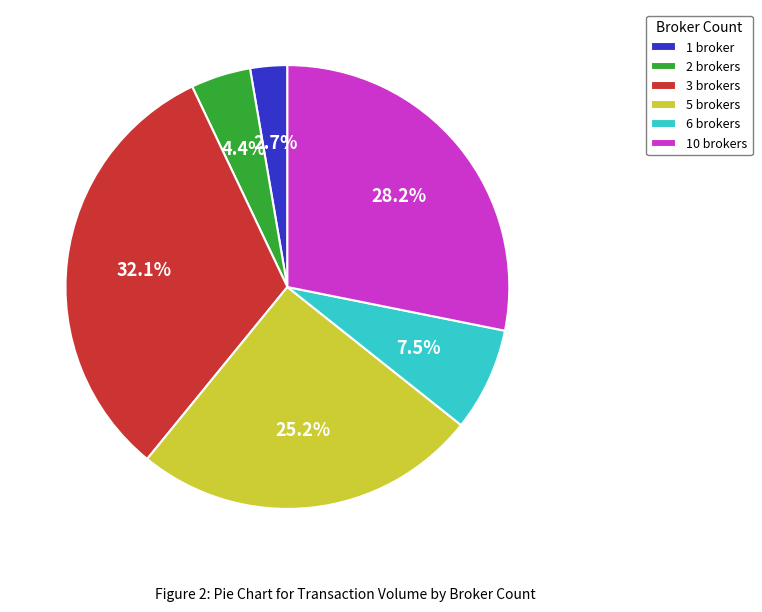

Does 10 brokers account for over 50% of the chart?

No